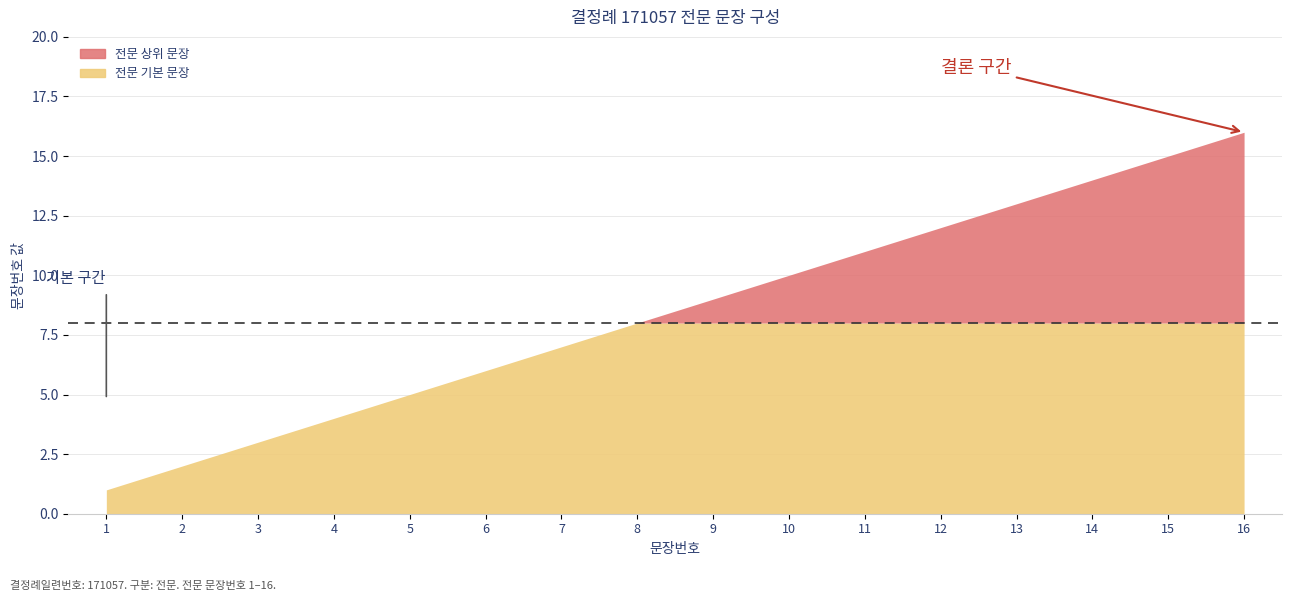

How many values are below 9?

8